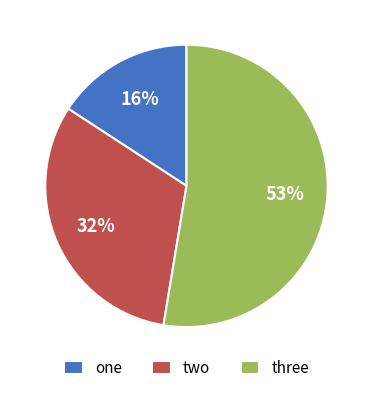

To the nearest percent, what is the average slice percentage?

33%